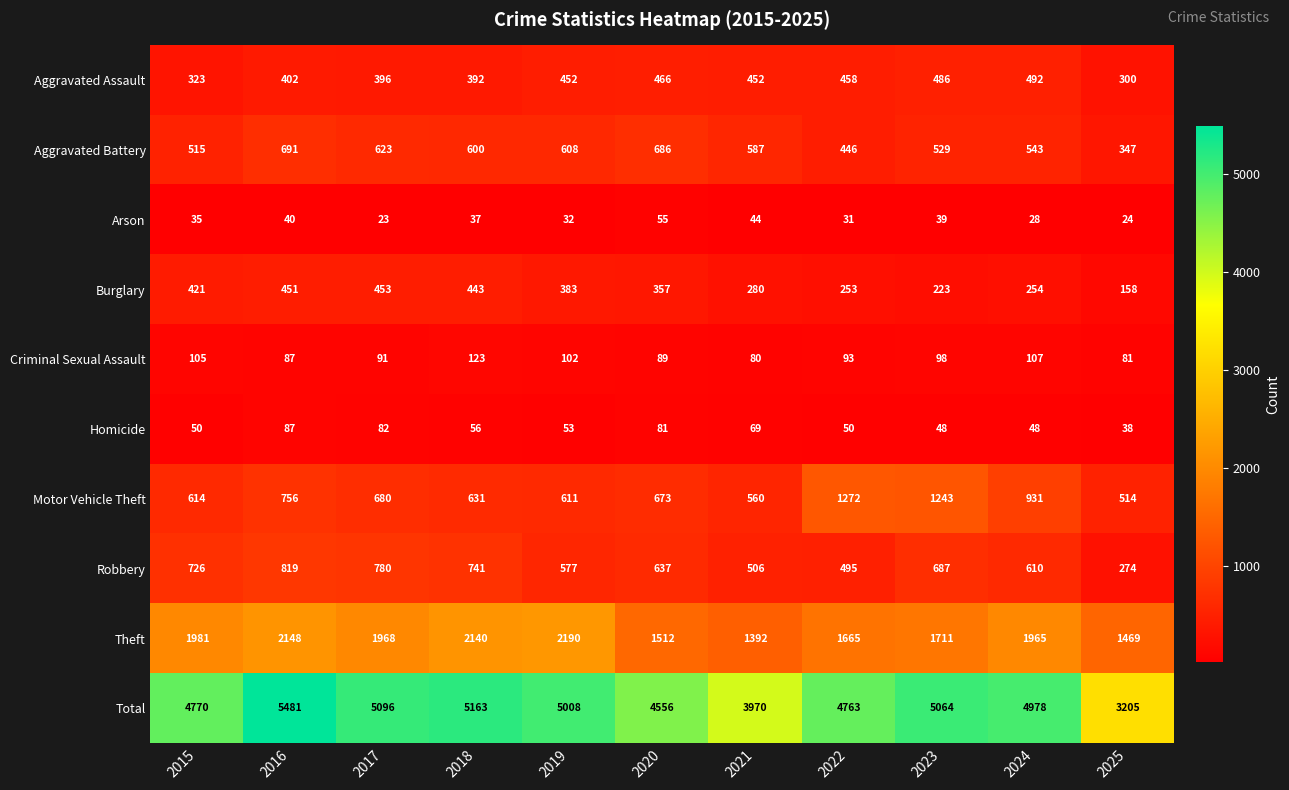

The value of Criminal Sexual Assault at 2018 is 123. True or false?

True